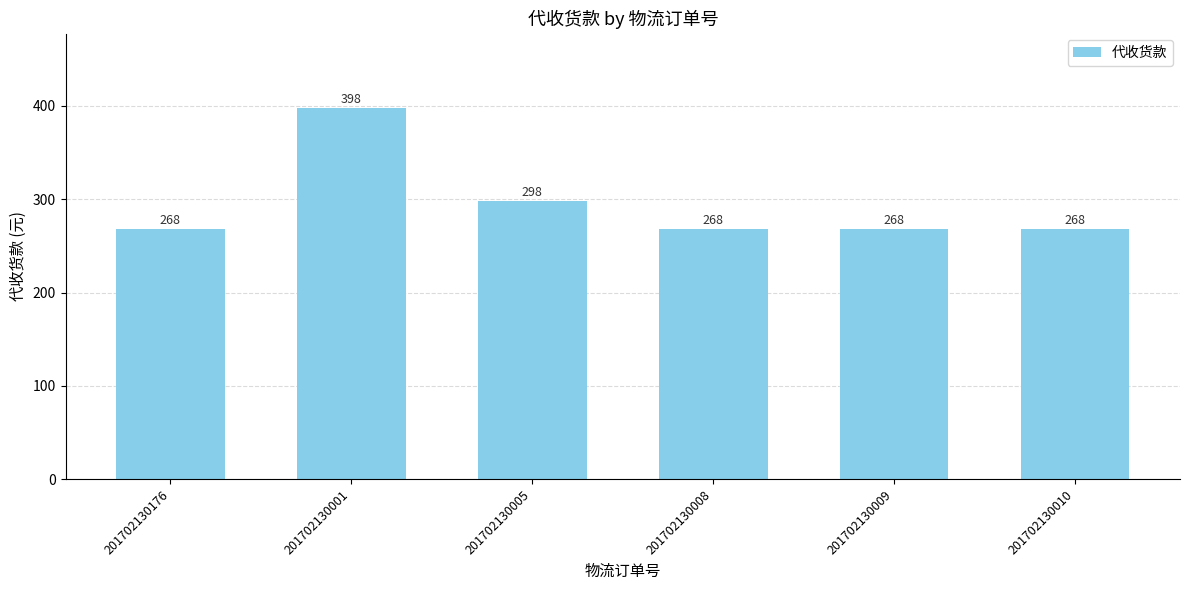

How many categories are shown in the chart?

6